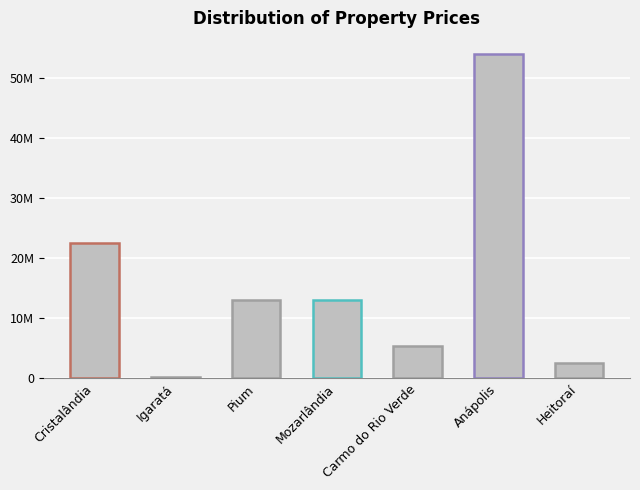

List the labels in order of value, smallest first.

Igaratá, Heitoraí, Carmo do Rio Verde, Pium, Mozarlândia, Cristalândia, Anápolis